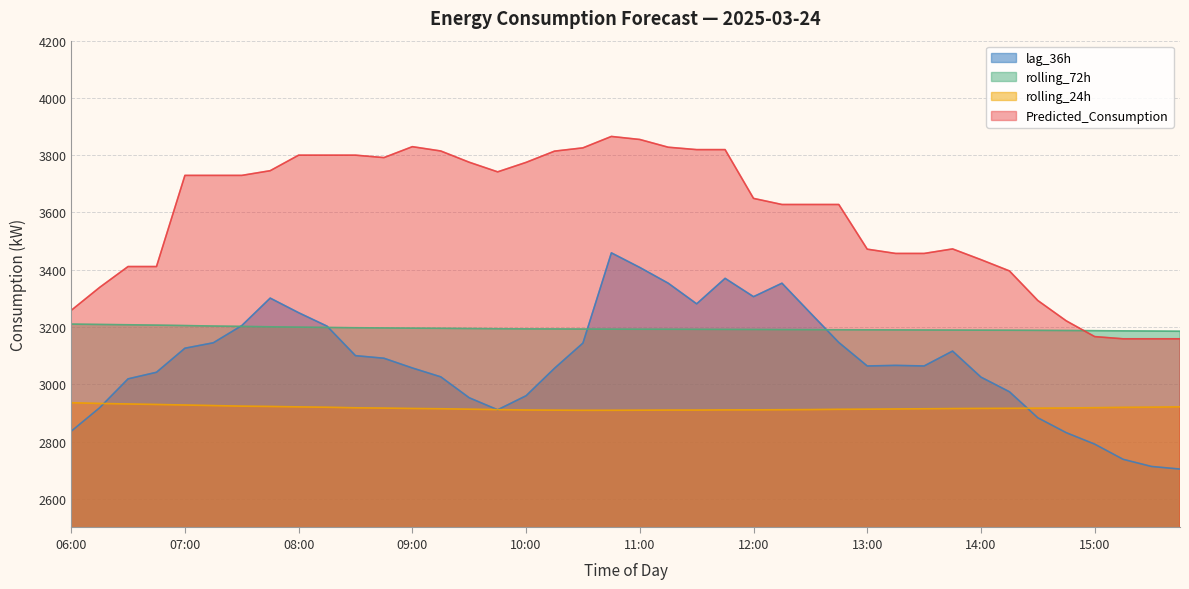

Rank the series at 14:15 from highest to lowest value.

Predicted_Consumption, rolling_72h, lag_36h, rolling_24h